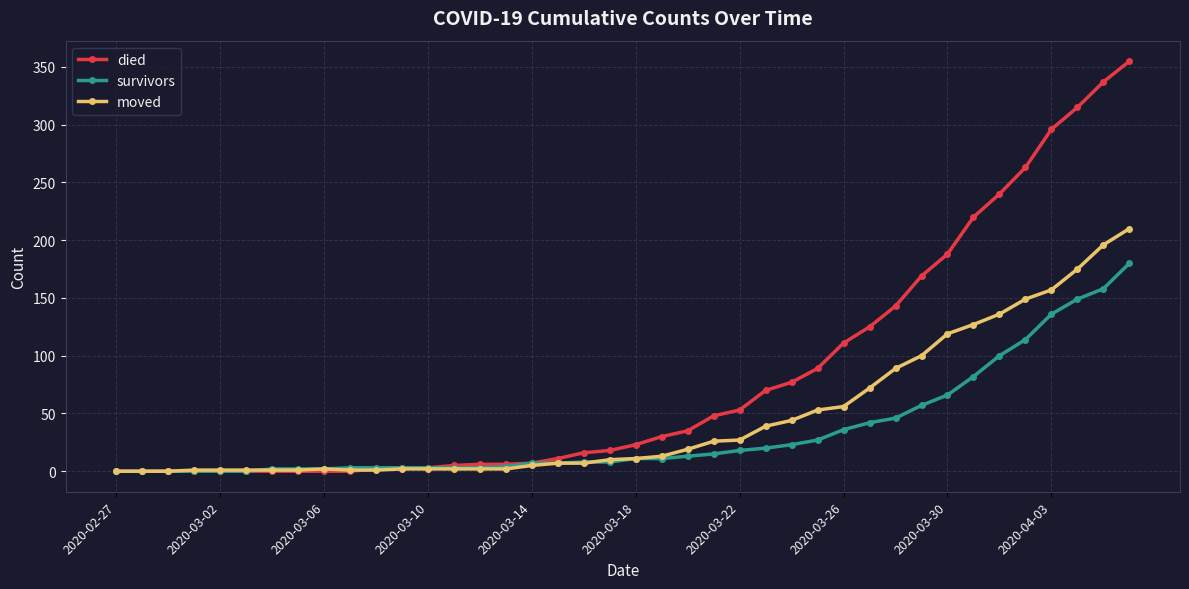

Which series has the largest range (max minus min)?

died